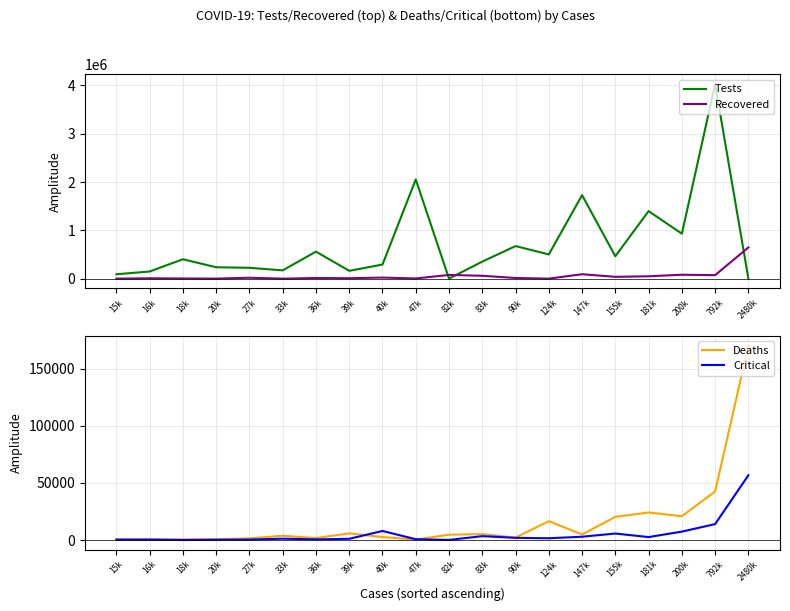

The value of Deaths at 18k is 403. True or false?

False